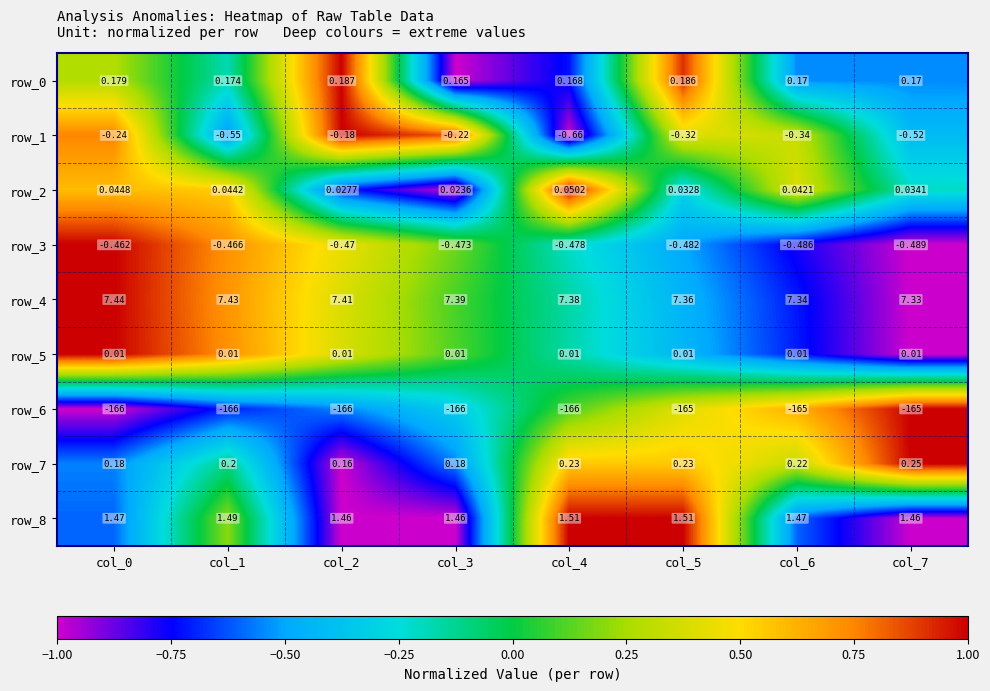

Rank the categories by row_1 value from lowest to highest.

col_4, col_1, col_7, col_6, col_5, col_0, col_3, col_2